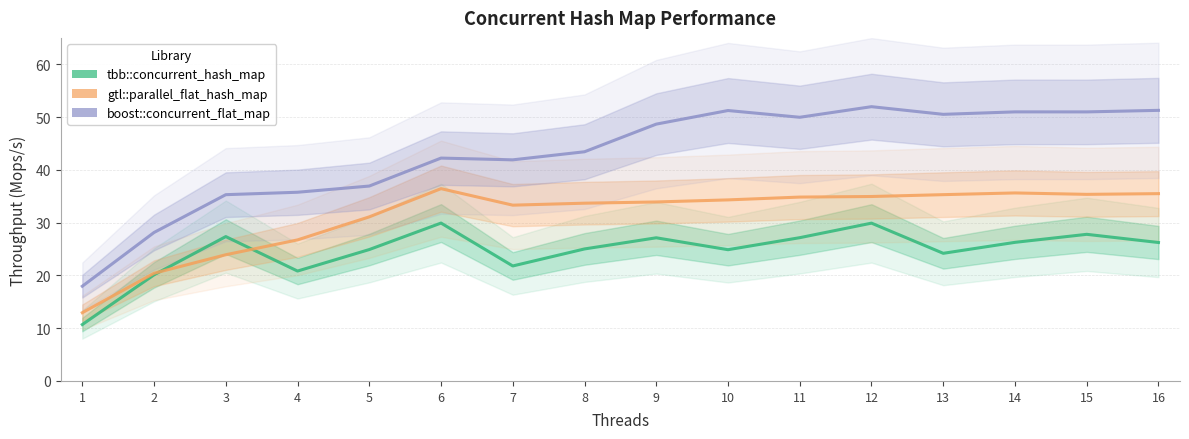

Where is gtl::parallel_flat_hash_map nearest to the value 24?

3